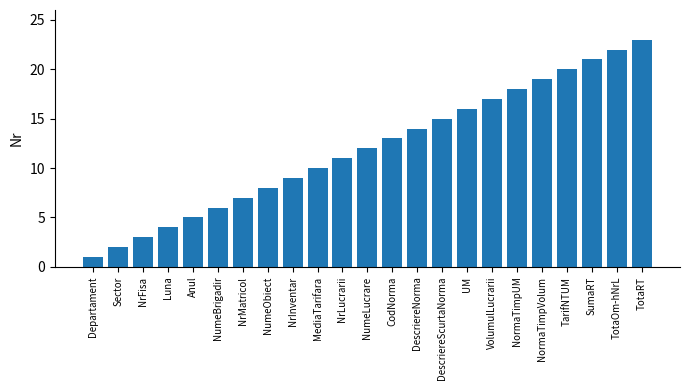

Reading left to right, extract all data points from this chart.

1	2	3	4	5	6	7	8	9	10	11	12	13	14	15	16	17	18	19	20	21	22	23